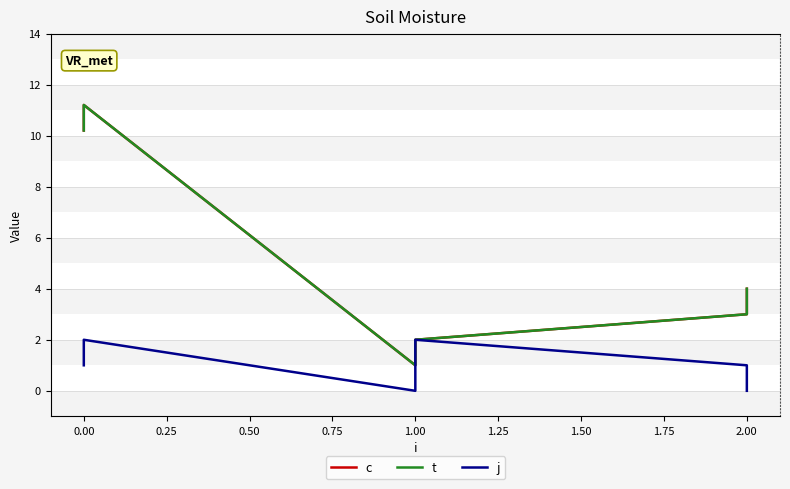

What value does the c series have at 1.00?

2.0